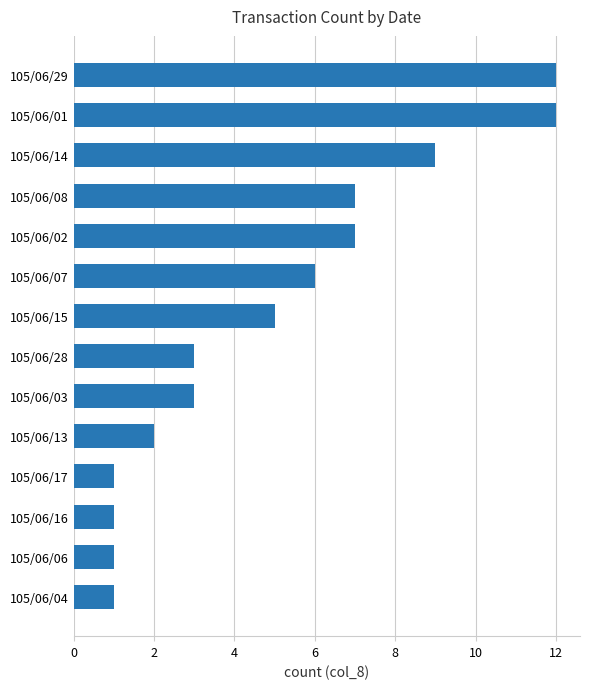

Reading bottom to top, extract all data points from this chart.

105/06/04=1	105/06/06=1	105/06/16=1	105/06/17=1	105/06/13=2	105/06/03=3	105/06/28=3	105/06/15=5	105/06/07=6	105/06/02=7	105/06/08=7	105/06/14=9	105/06/01=12	105/06/29=12